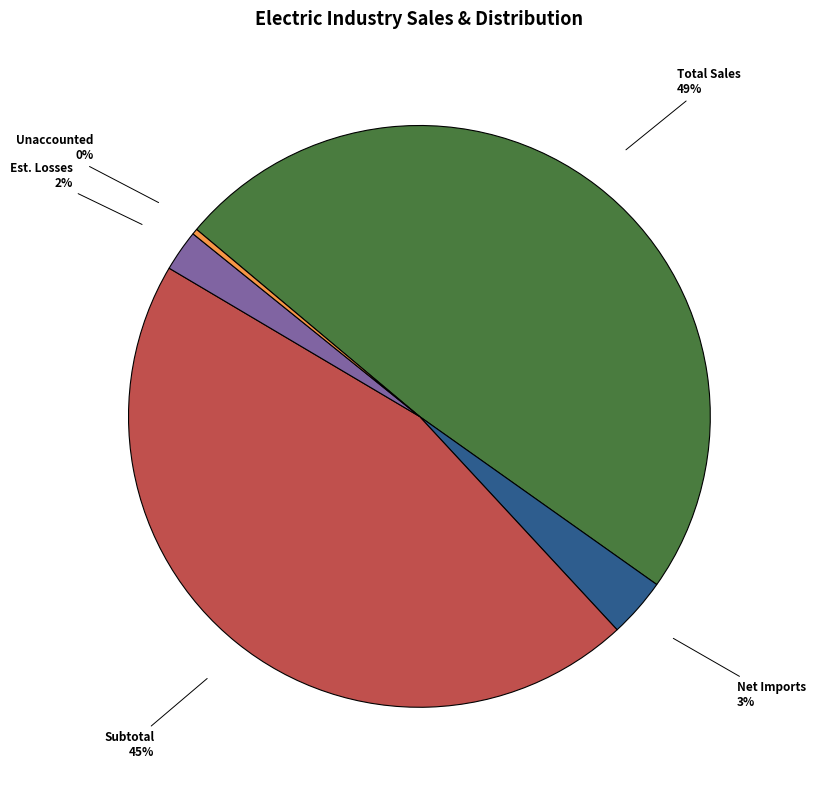

To the nearest percent, what is the average slice percentage?

20%